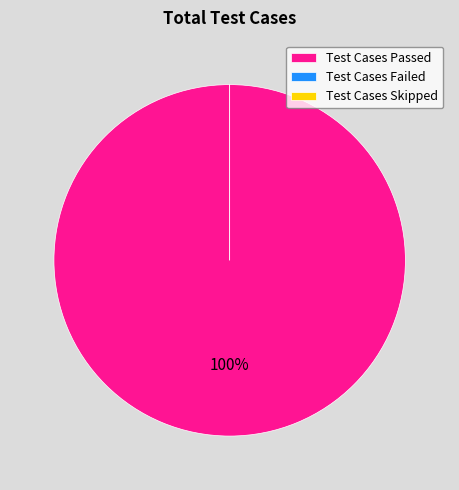

Rank the categories by value from highest to lowest.

Test Cases Passed, Test Cases Failed, Test Cases Skipped